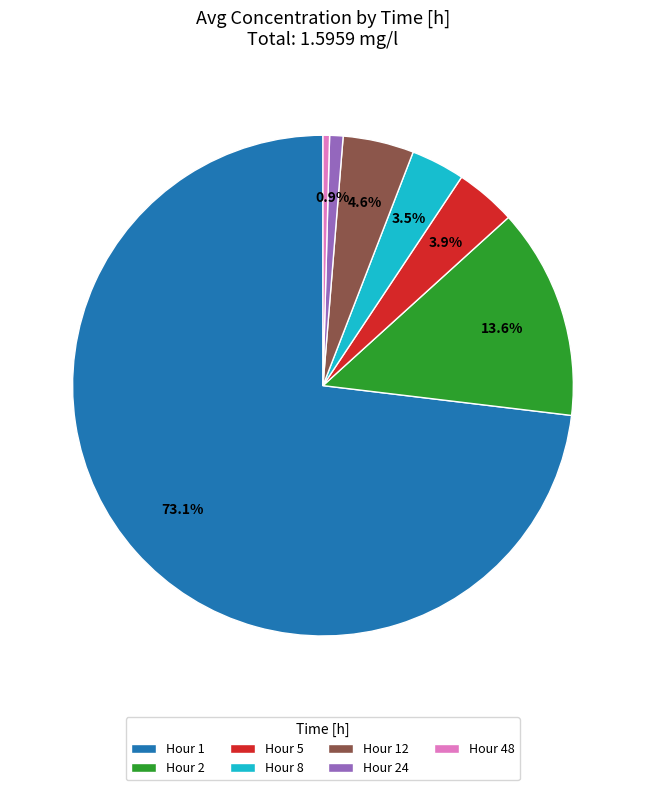

To the nearest percent, what is the difference between the largest and smallest slice percentages?

73%